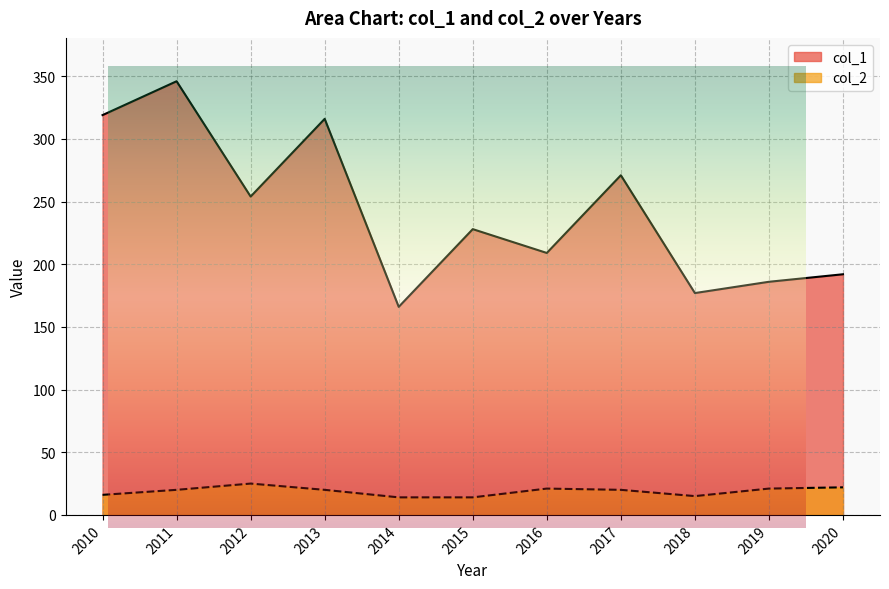

At which label is col_1 closest to 256?

2012